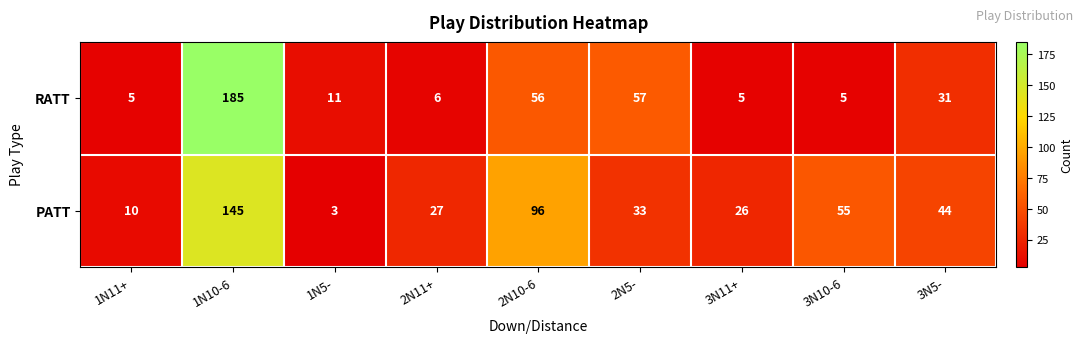

Reading left to right, extract all data points from this chart.

RATT: 5	185	11	6	56	57	5	5	31
PATT: 10	145	3	27	96	33	26	55	44